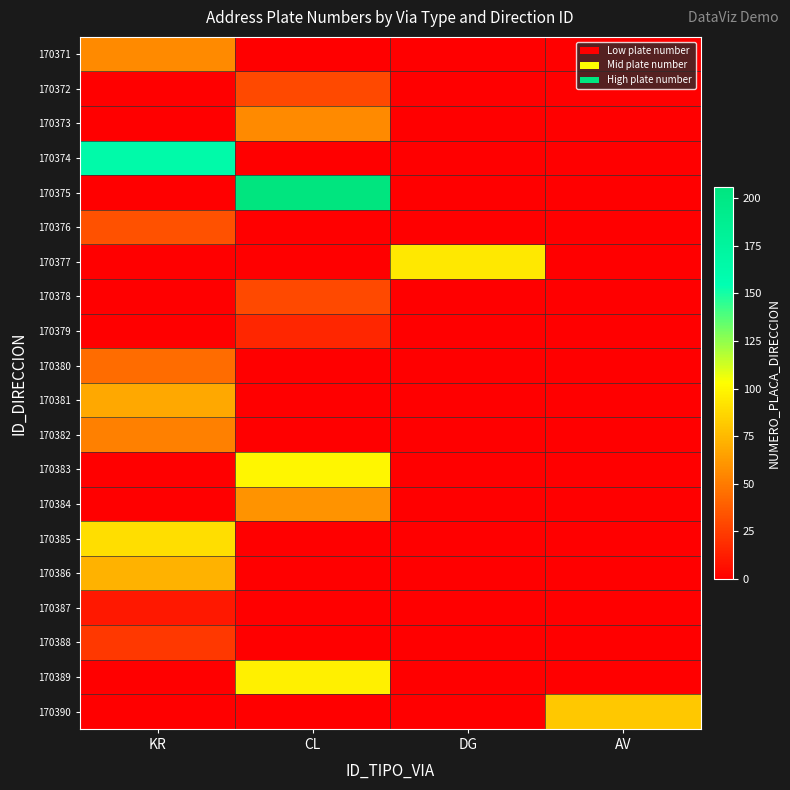

What is the spread (max minus min) of values at AV?

81